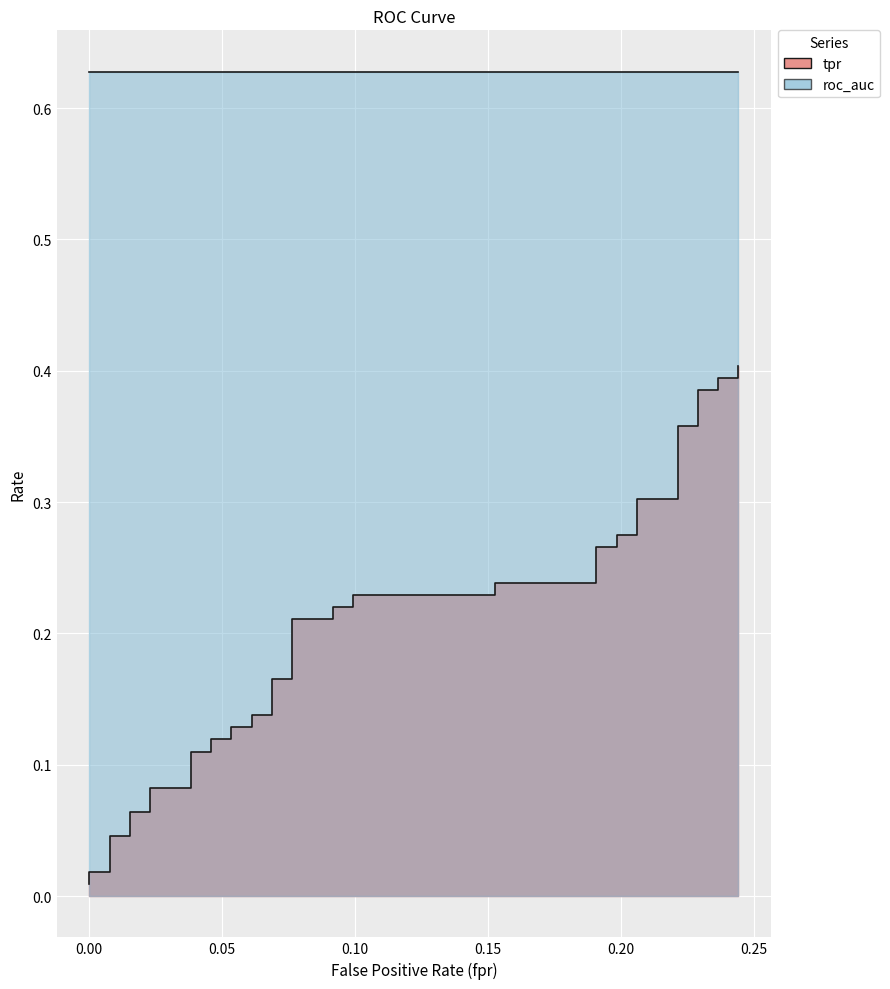

The chart shows a value of 0.1 at 30. True or false?

False